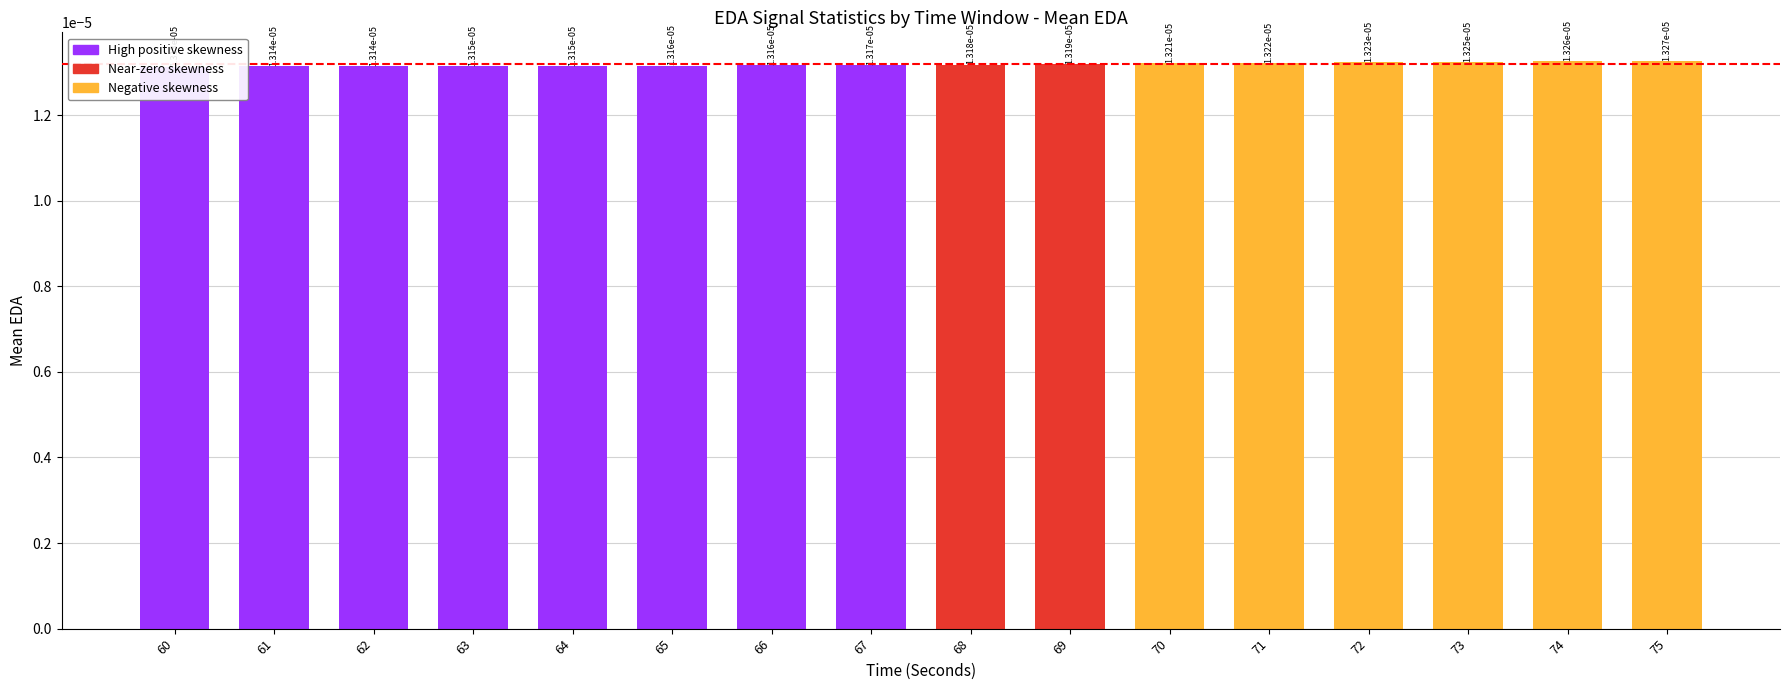

List the labels in order of value, smallest first.

60, 61, 62, 63, 64, 65, 66, 67, 68, 69, 70, 71, 72, 73, 74, 75